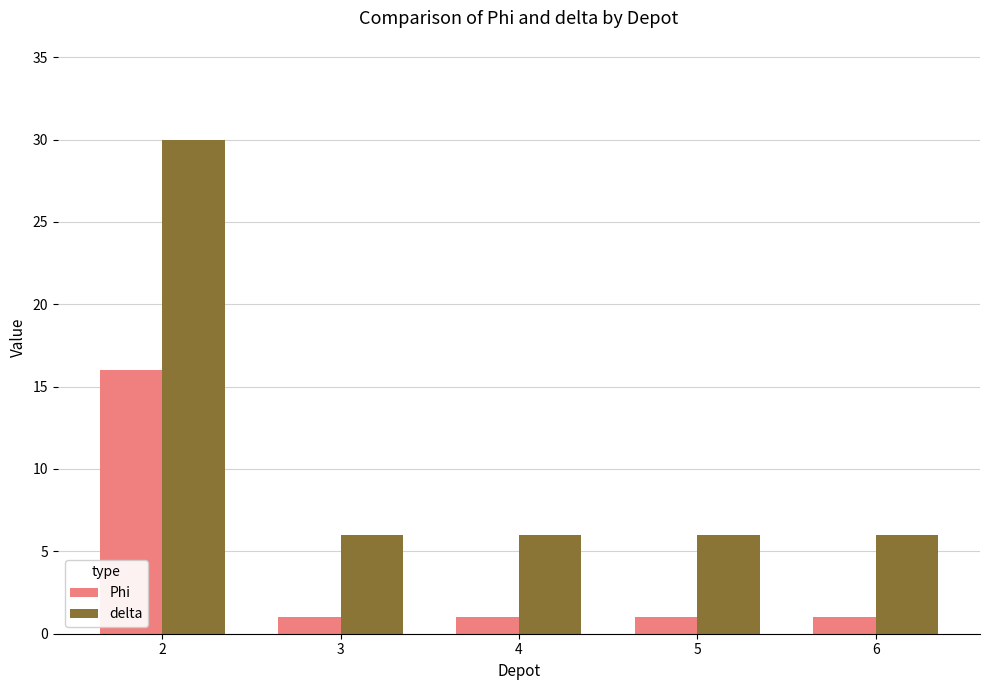

At which category is the sum across all series the highest?

2